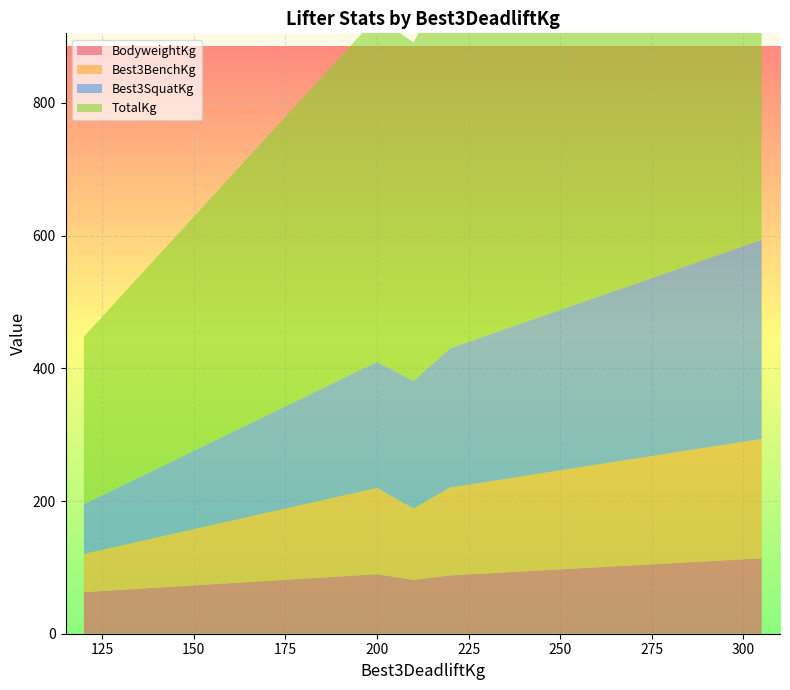

Reading left to right, list all the values displayed in this chart.

BodyweightKg: 120=62.7	200=89.7	220=87.9	305=113.7	210=81.2
Best3BenchKg: 120=57.5	200=130.0	220=132.5	305=180.0	210=107.5
Best3SquatKg: 120=75.0	200=190.0	220=210.0	305=300.0	210=192.5
TotalKg: 120=252.5	200=520.0	220=562.5	305=785.0	210=510.0